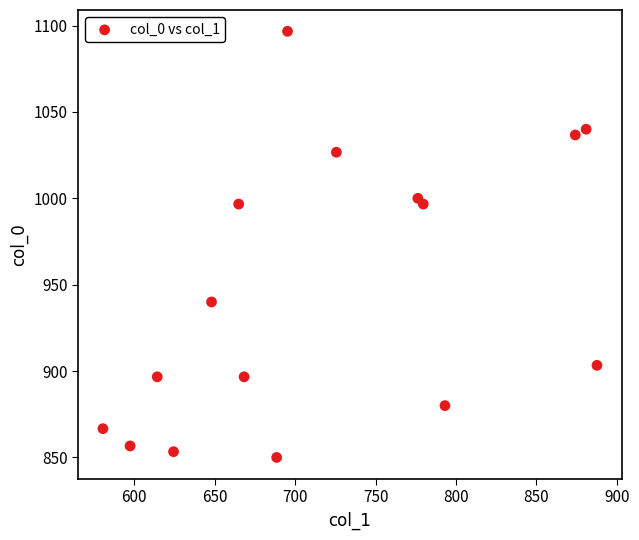

What is the range of X values (max minus min)?

307.1